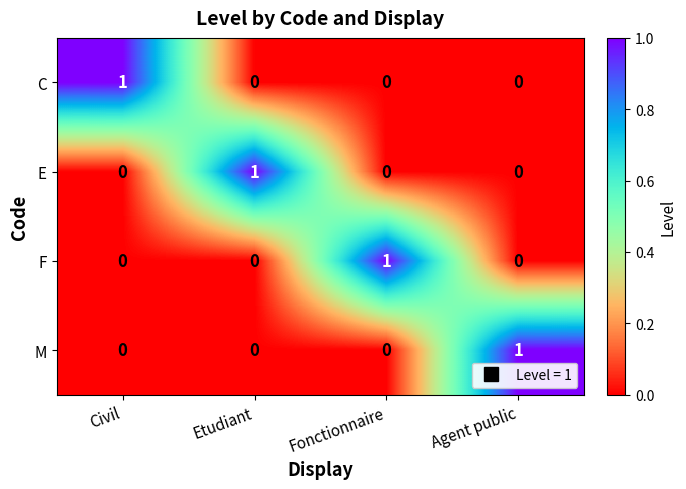

Reading left to right, what are all the values shown in this chart?

C: Civil=1	Etudiant=0	Fonctionnaire=0	Agent public=0
E: Civil=0	Etudiant=1	Fonctionnaire=0	Agent public=0
F: Civil=0	Etudiant=0	Fonctionnaire=1	Agent public=0
M: Civil=0	Etudiant=0	Fonctionnaire=0	Agent public=1